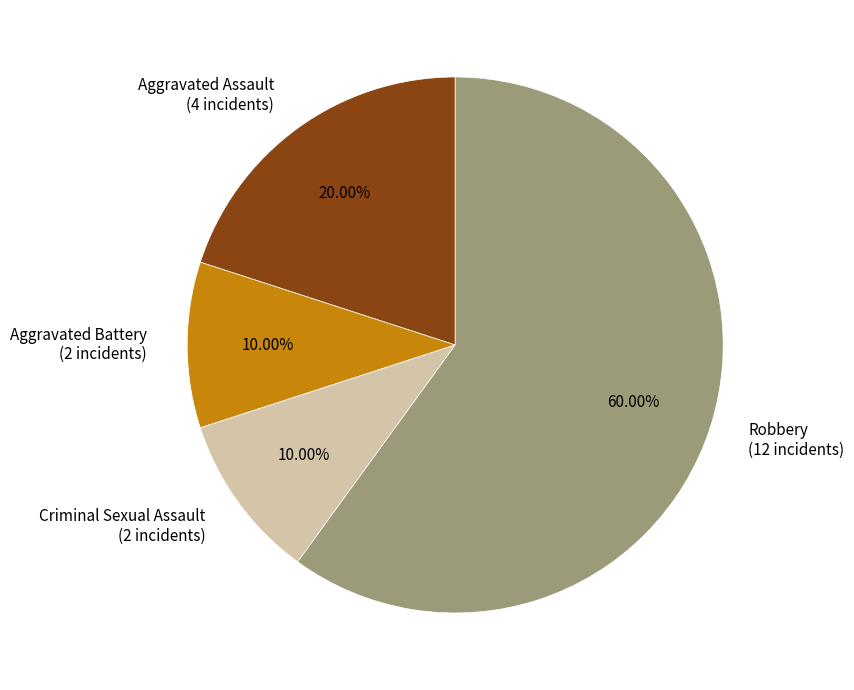

To the nearest percent, what portion does Aggravated Assault represent?

20%